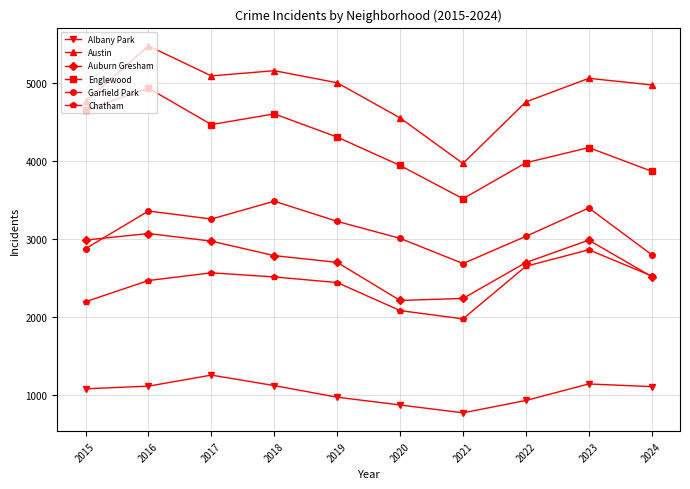

Is it true that Austin equals 2948 at 2015?

False